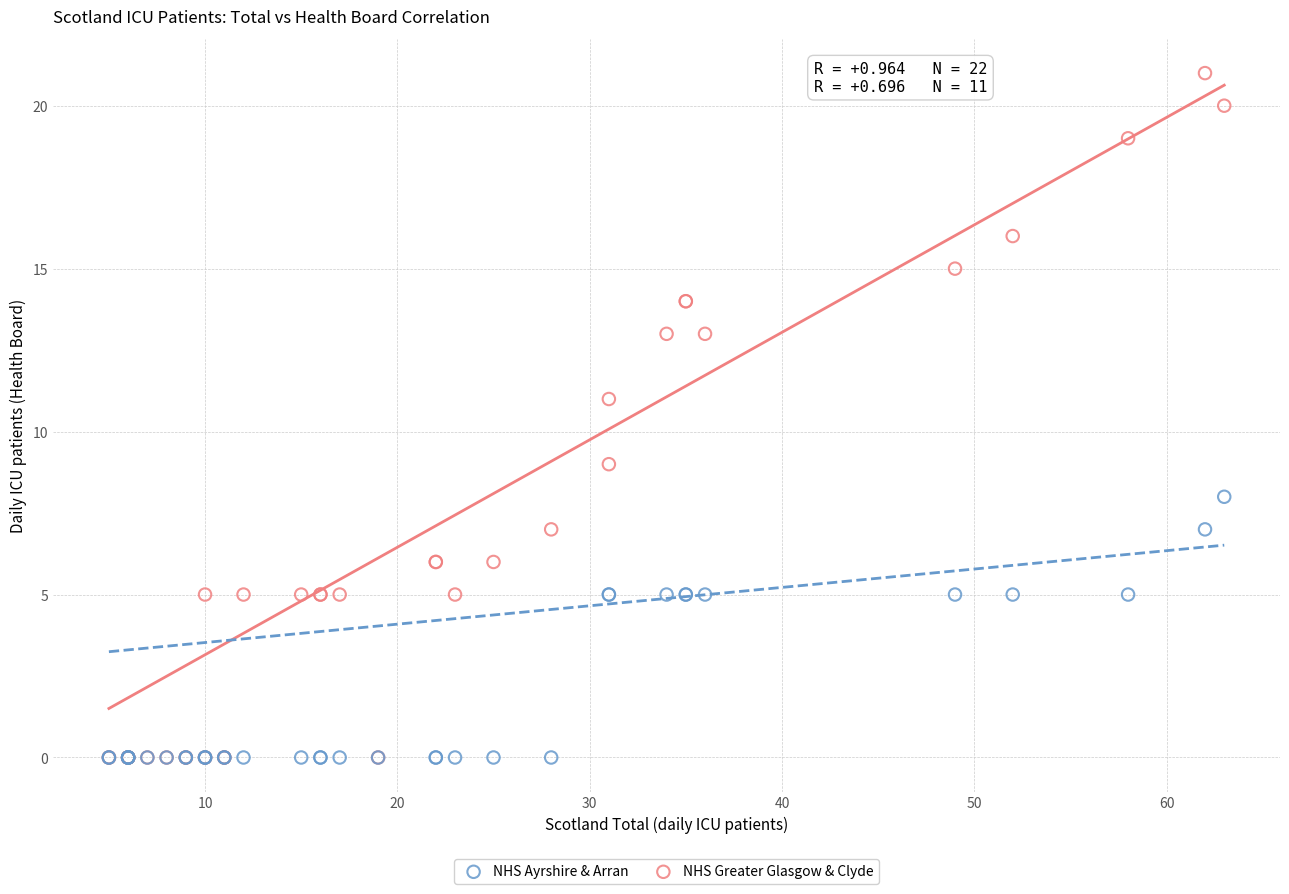

Which series contains the highest Y value?

NHS Greater Glasgow & Clyde